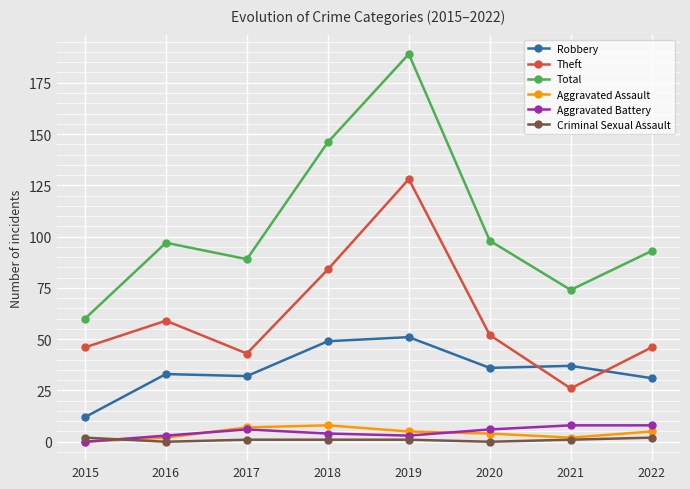

True or false: Robbery has a value of 10 at 2022.

False